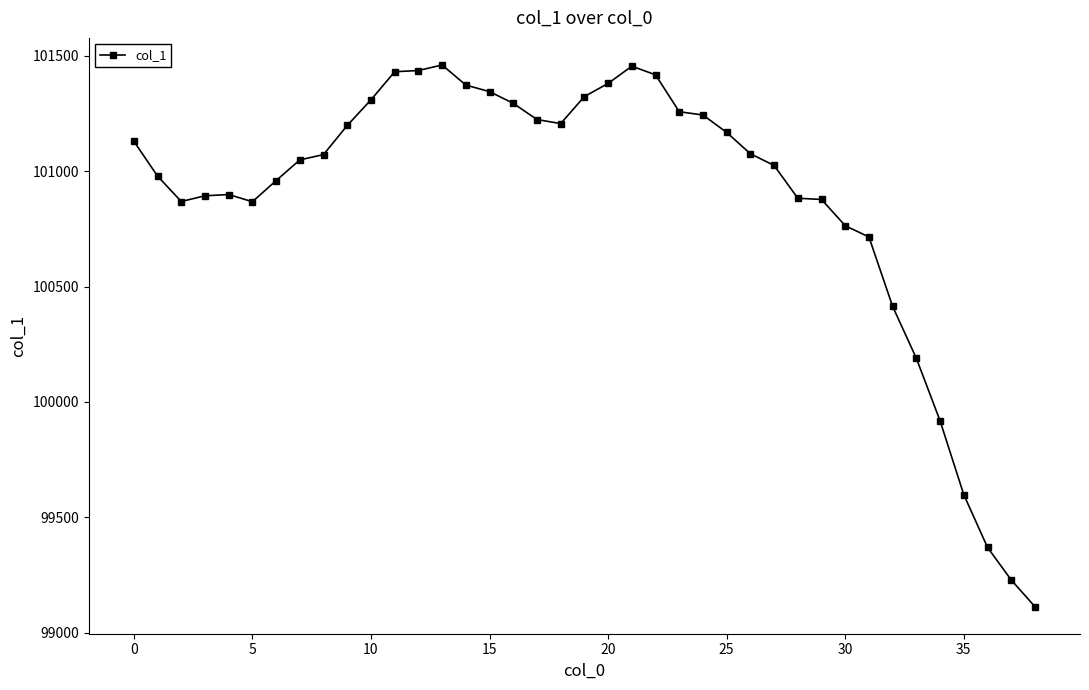

What is the value of the 25th point from the left?

101243.7